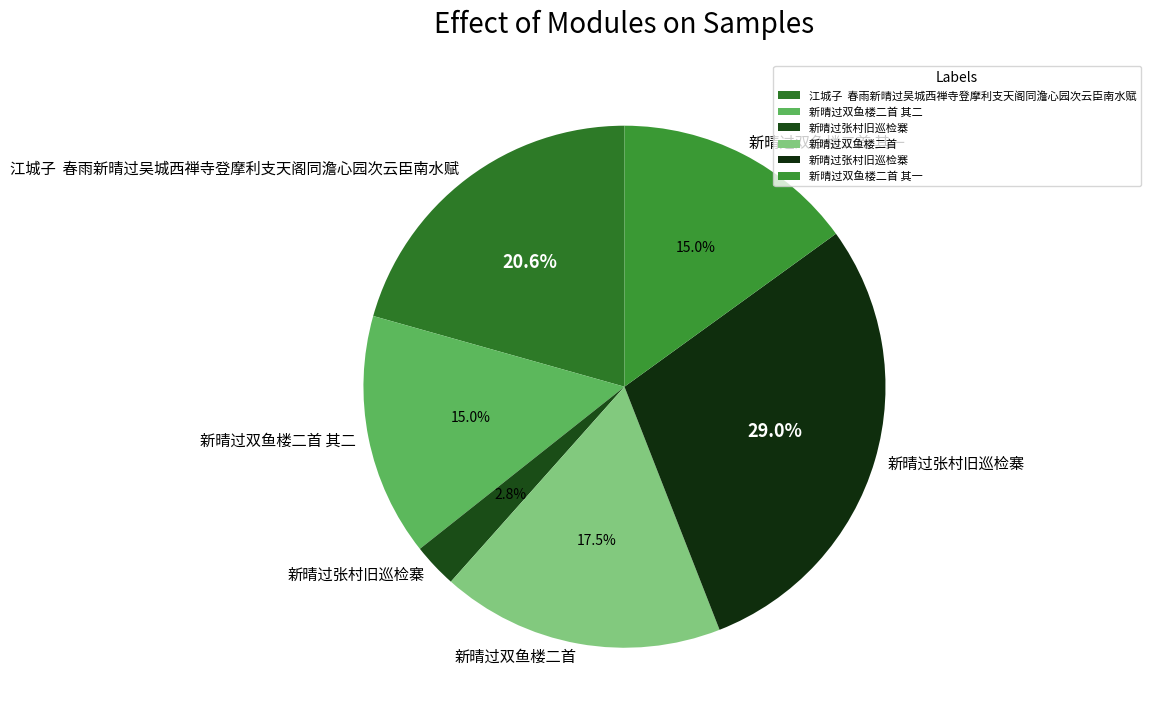

Is there any slice that represents more than half of the pie?

No